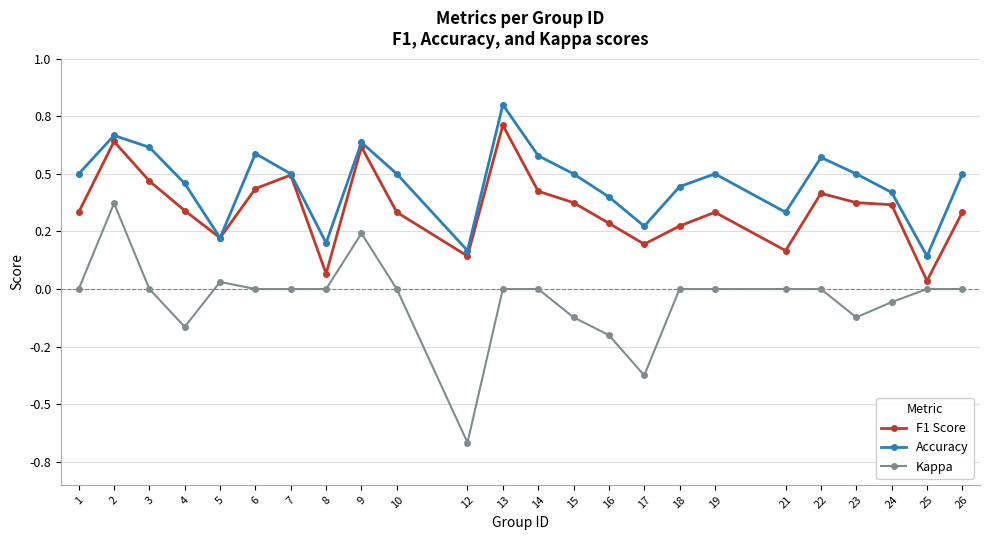

Does the chart display data point markers on the line(s)?

Yes